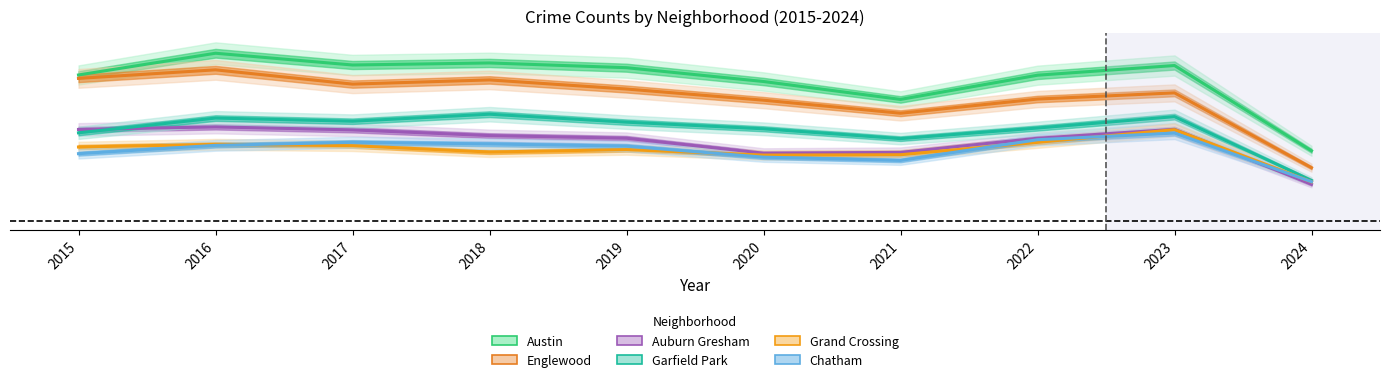

Which series ends up on top after the final intersection of Garfield Park and Auburn Gresham?

Garfield Park